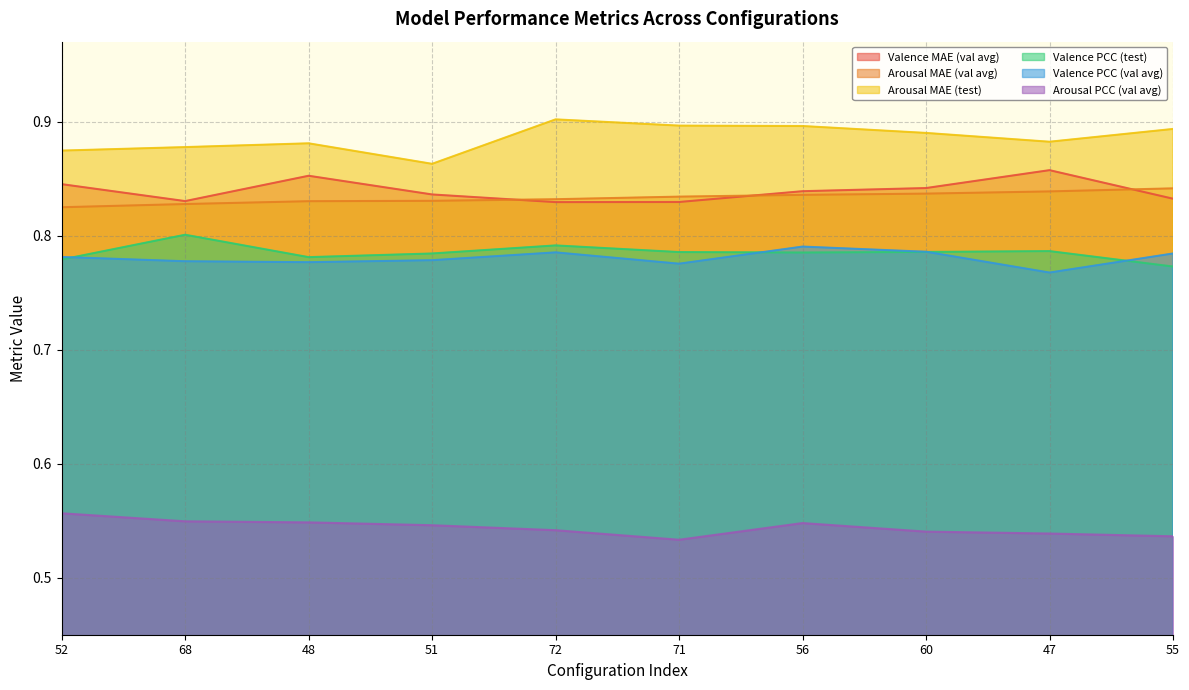

Is it true that Valence MAE (val avg) equals 1.4 at 52?

False